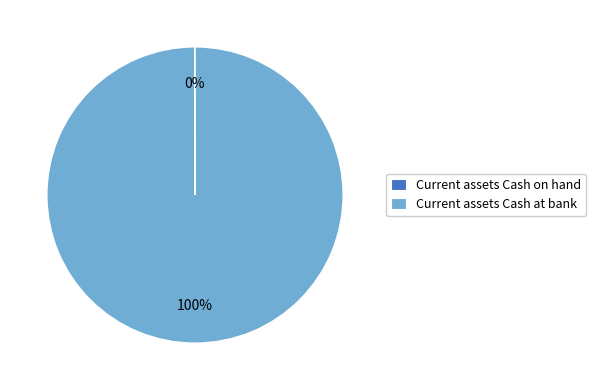

True or false: Current assets Cash at bank accounts for 100% of the total.

True